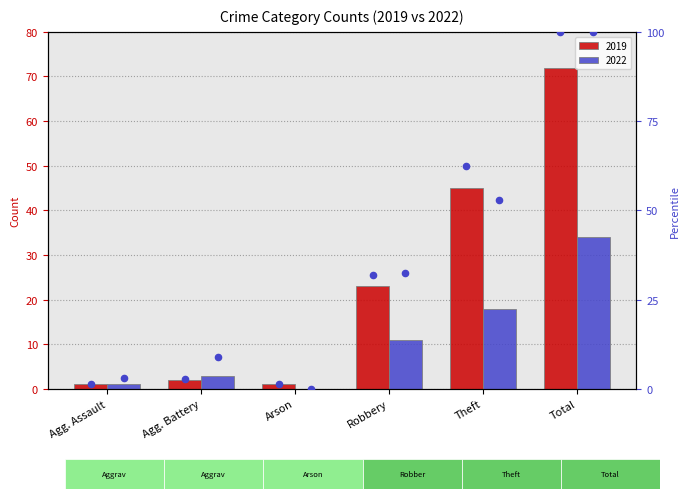

What is the ratio of the value at Total to the value at Theft?

1.6